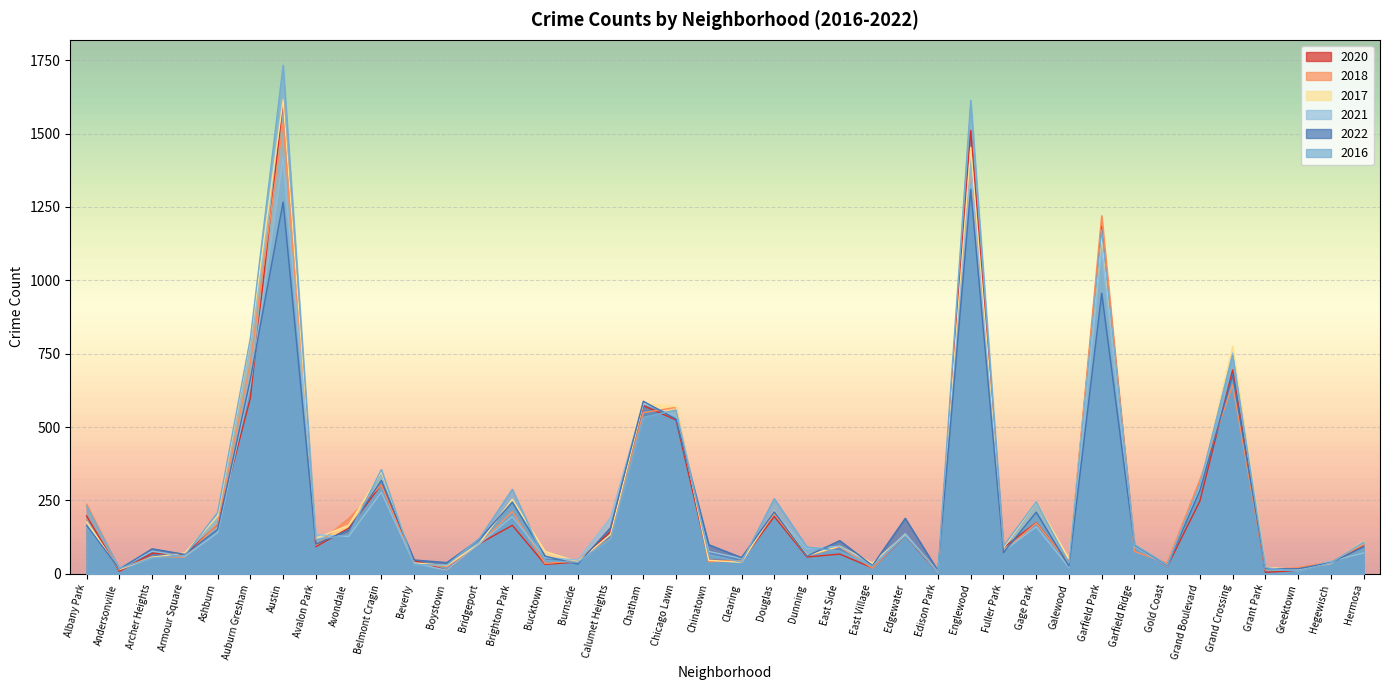

At which category does 2016 reach its first local peak?

Austin